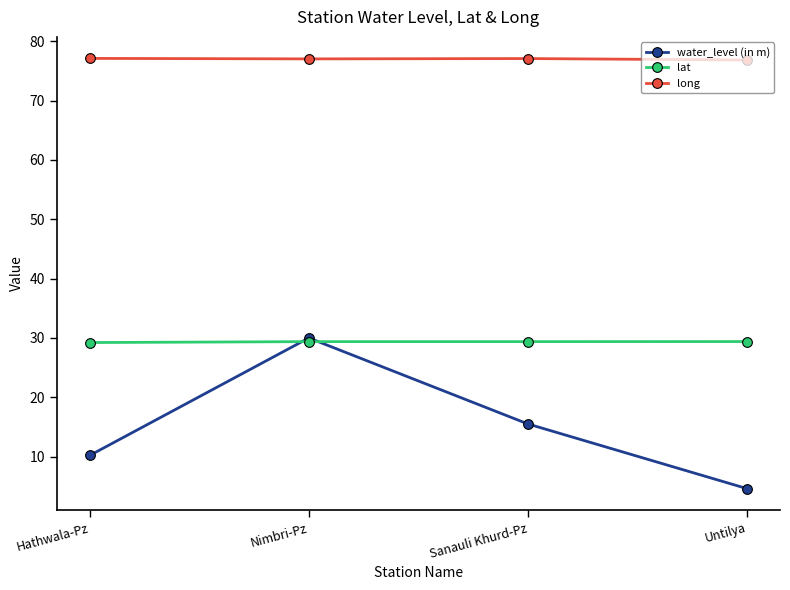

True or false: lat and long cross at least once.

False